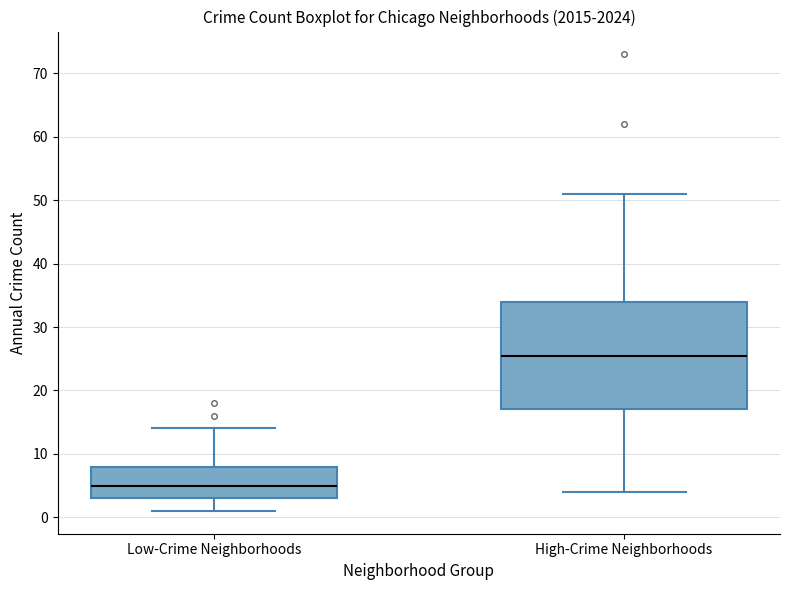

Reading left to right, read every box against the y-axis: the position of its median line, the range the box covers, and the ends of its whiskers. The values are not printed on the chart, so give them approximately, as read against the axis.

Low-Crime Neighborhoods: median 5, box 3 to 8, whiskers 1 to 14
High-Crime Neighborhoods: median 26, box 17 to 34, whiskers 4 to 51